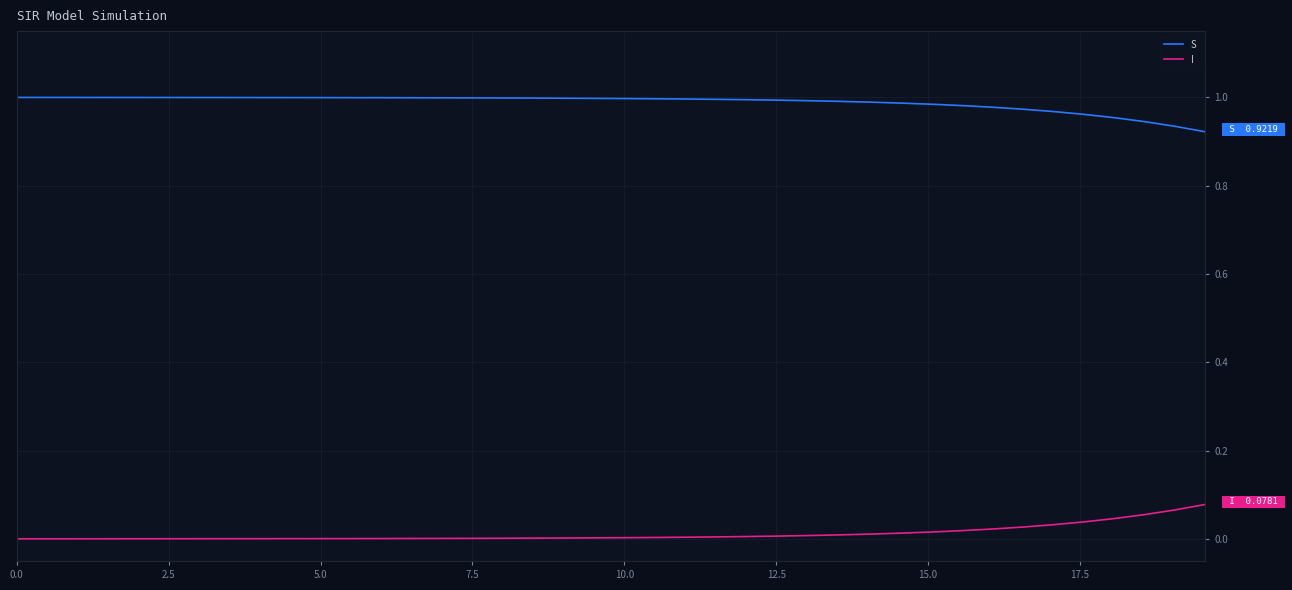

Which series has the largest total across all categories?

S